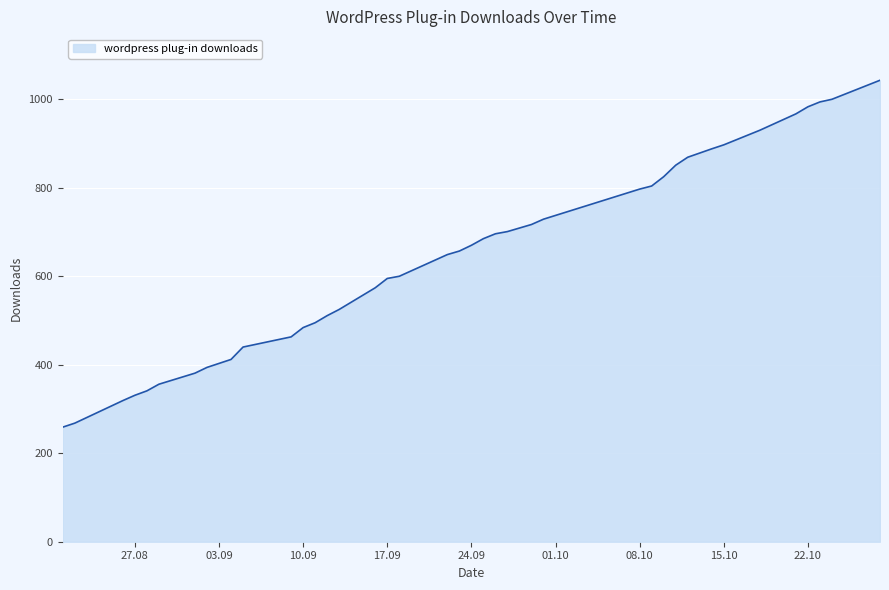

What is the maximum value shown in the chart?

1043